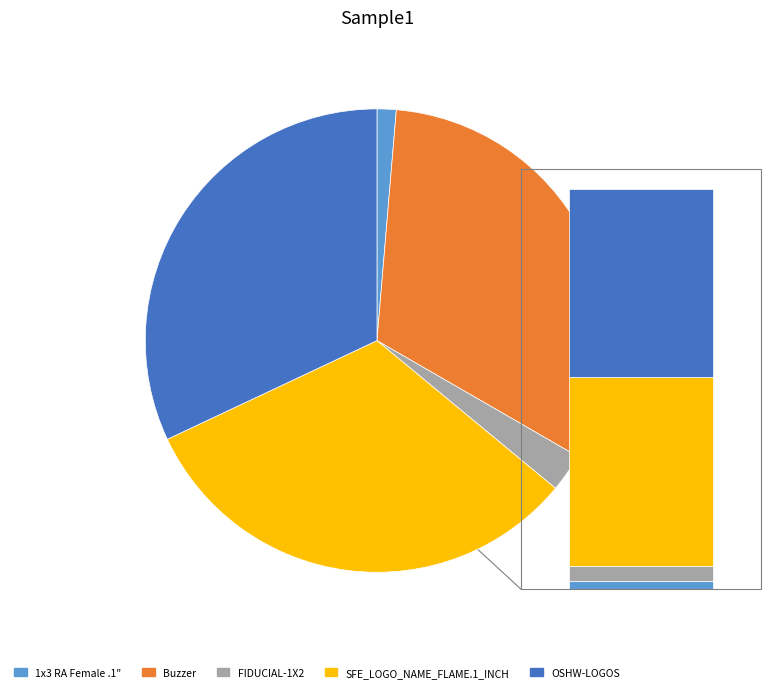

Rank the categories by value from highest to lowest.

Buzzer, SFE_LOGO_NAME_FLAME.1_INCH, OSHW-LOGOS, FIDUCIAL-1X2, 1x3 RA Female .1"